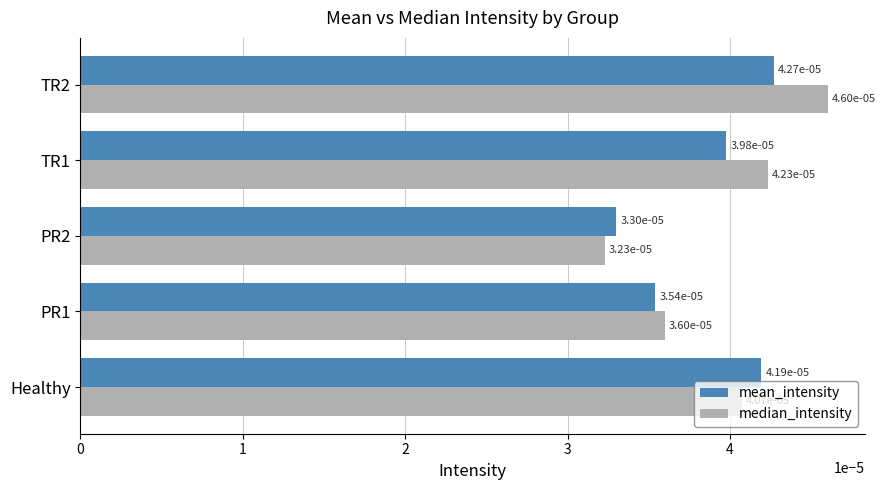

At how many categories does at least one series exceed 0?

5